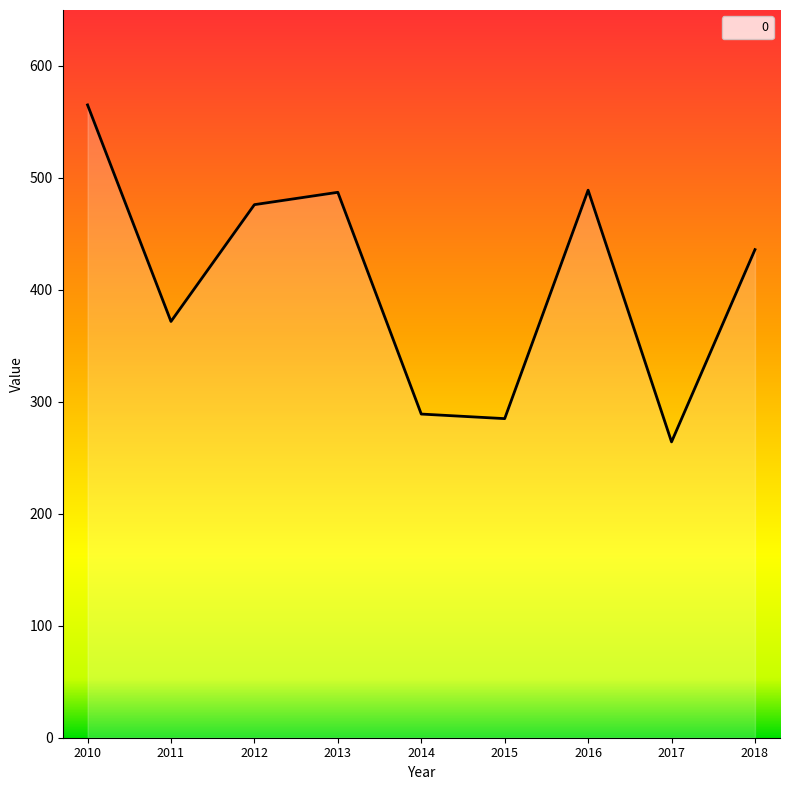

At which label is the value closest to 414?

2018